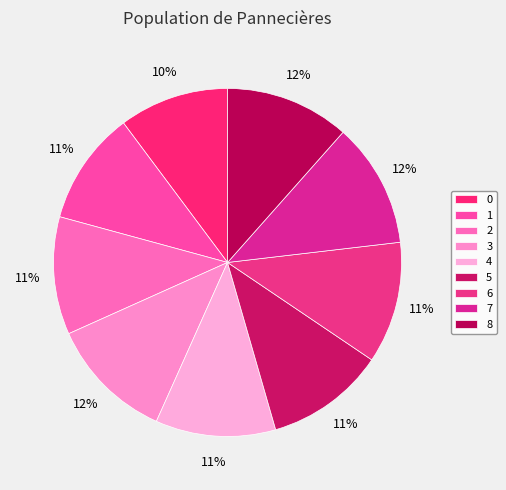

Count the number of slices in the pie.

9